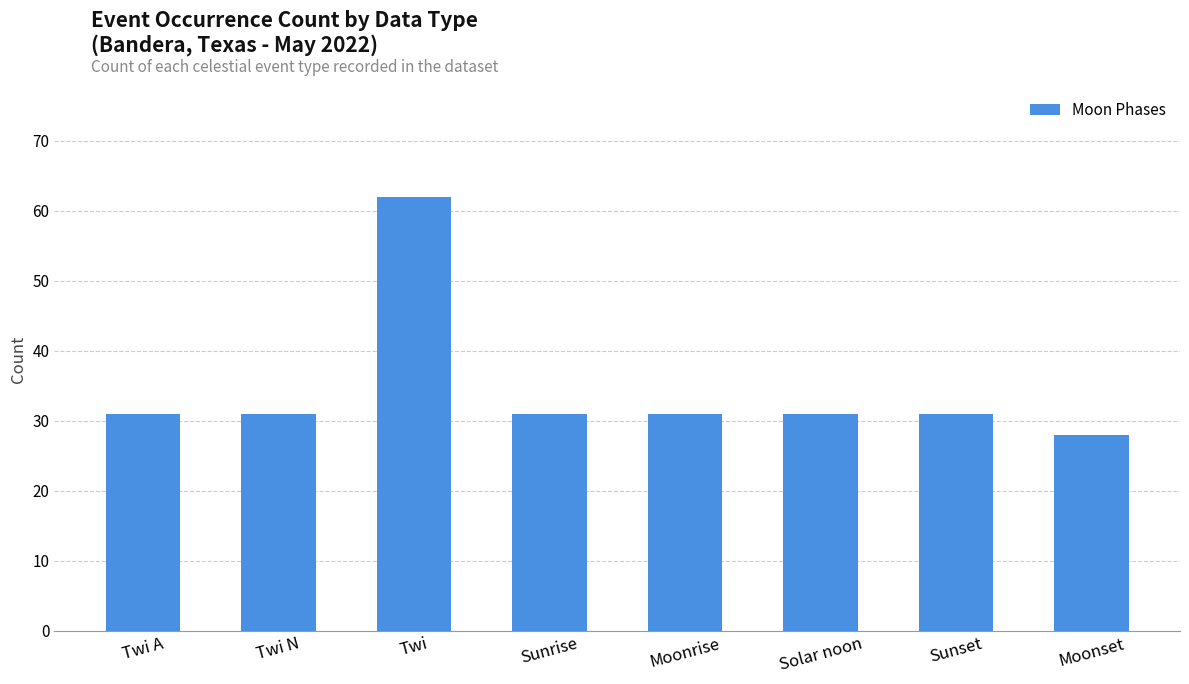

Is it true that the value at Sunrise is 8?

False